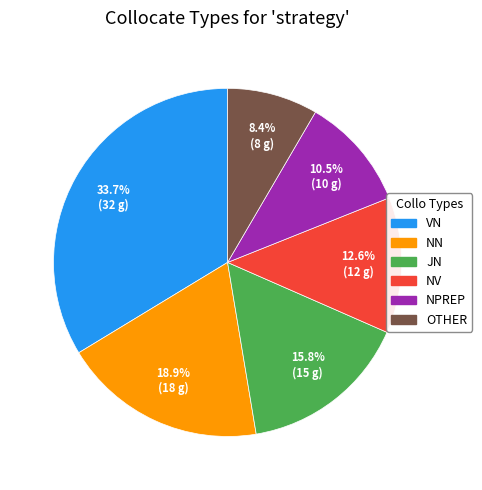

Do OTHER and NPREP together represent more than half of the pie?

No